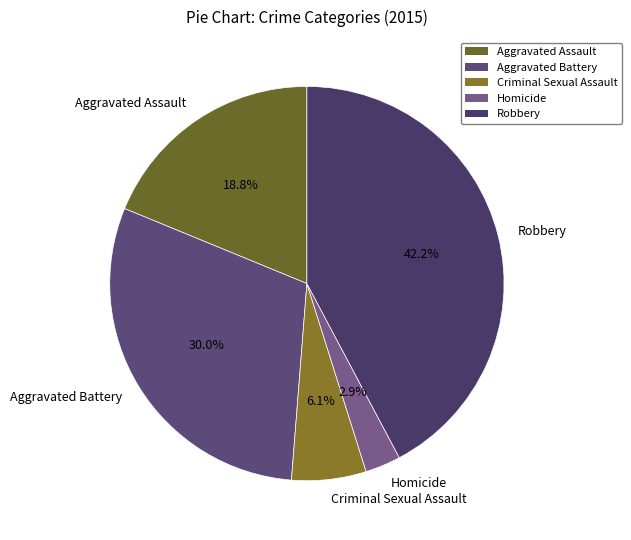

To the nearest percent, what is the difference between the Robbery and Criminal Sexual Assault slice percentages?

36%